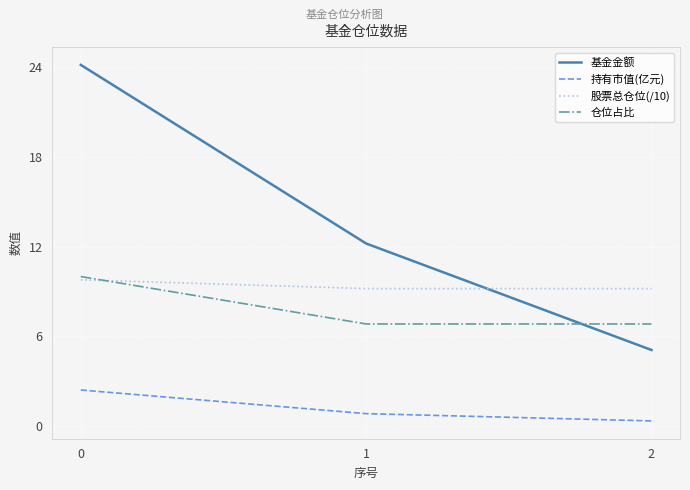

Does the chart have visible grid lines?

Yes